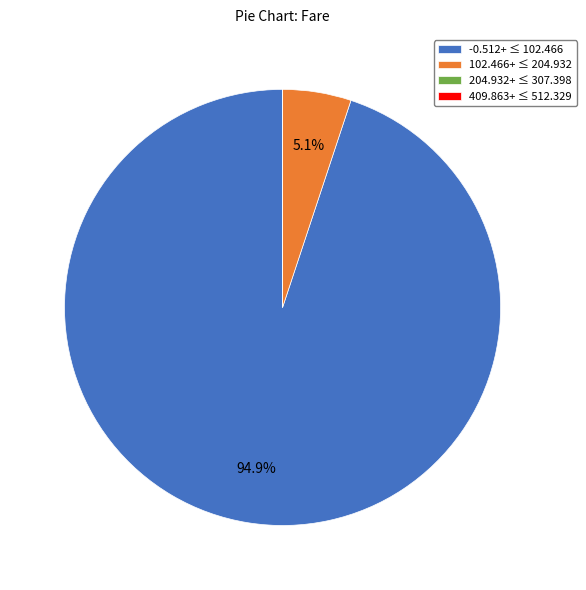

What is the majority slice?

-0.512+ ≤ 102.466